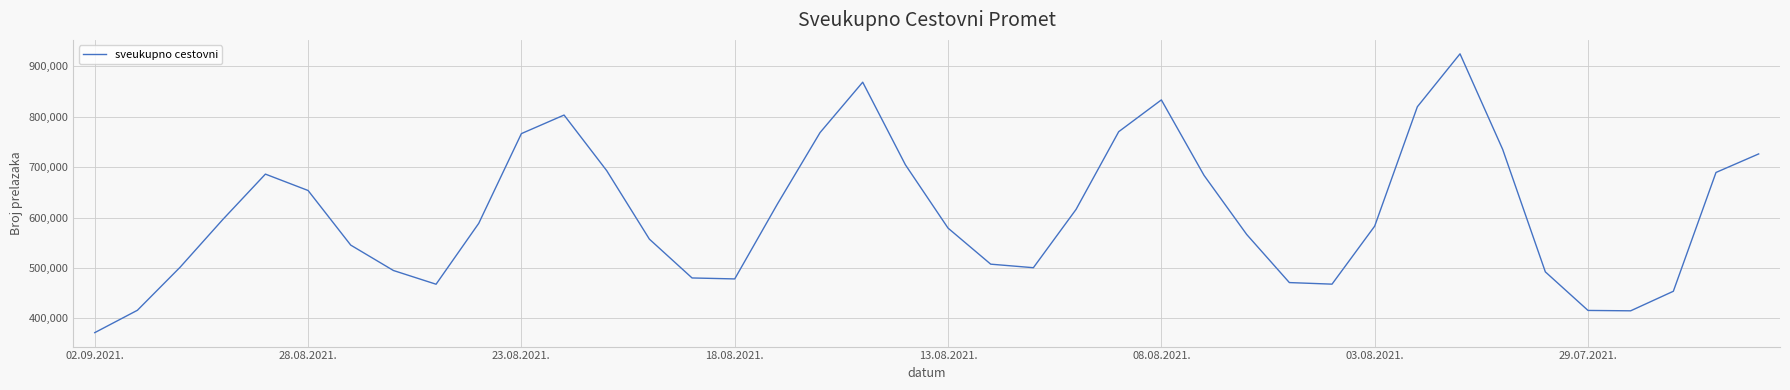

What is the difference between the maximum and minimum values?

552957